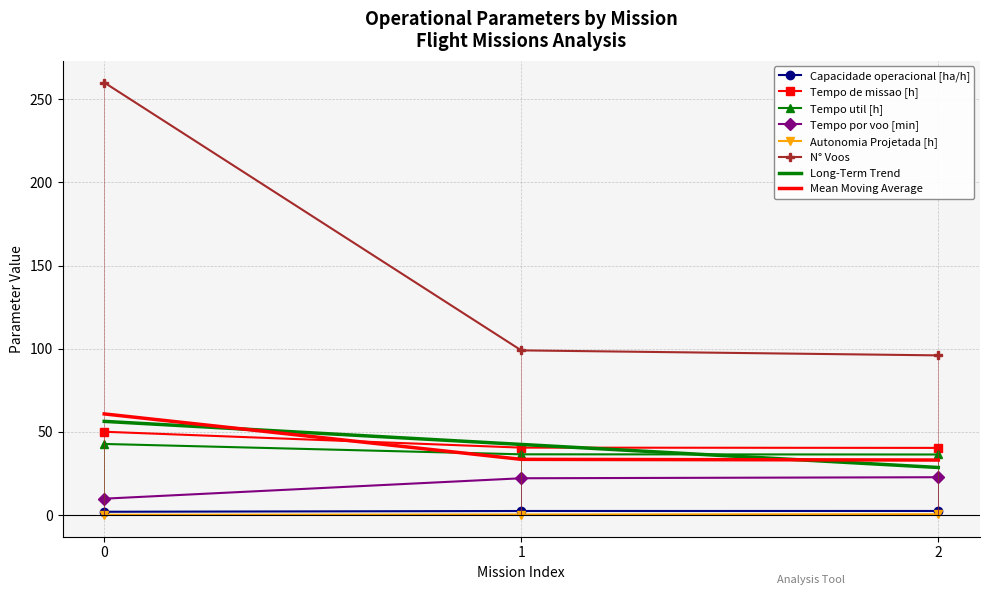

Reading left to right, transcribe all the data shown in this chart.

Capacidade operacional [ha/h]: 2.0	2.5	2.5
Tempo de missao [h]: 50.1	40.5	40.4
Tempo util [h]: 42.8	36.5	36.4
Tempo por voo [min]: 9.9	22.1	22.8
Autonomia Projetada [h]: 0.2	0.3	0.5
N° Voos: 260.0	99.0	96.0